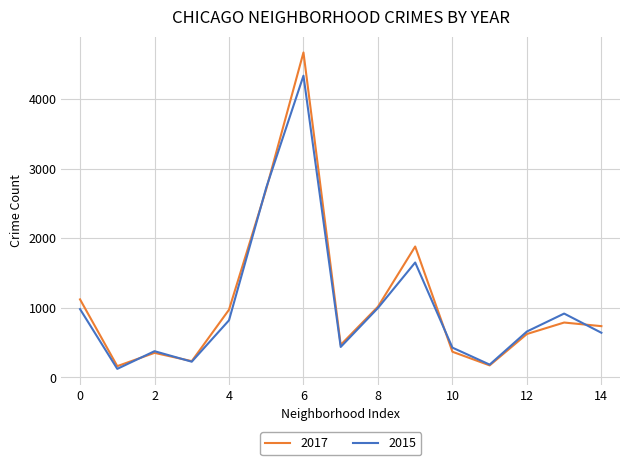

What is the minimum value shown in the chart?

122